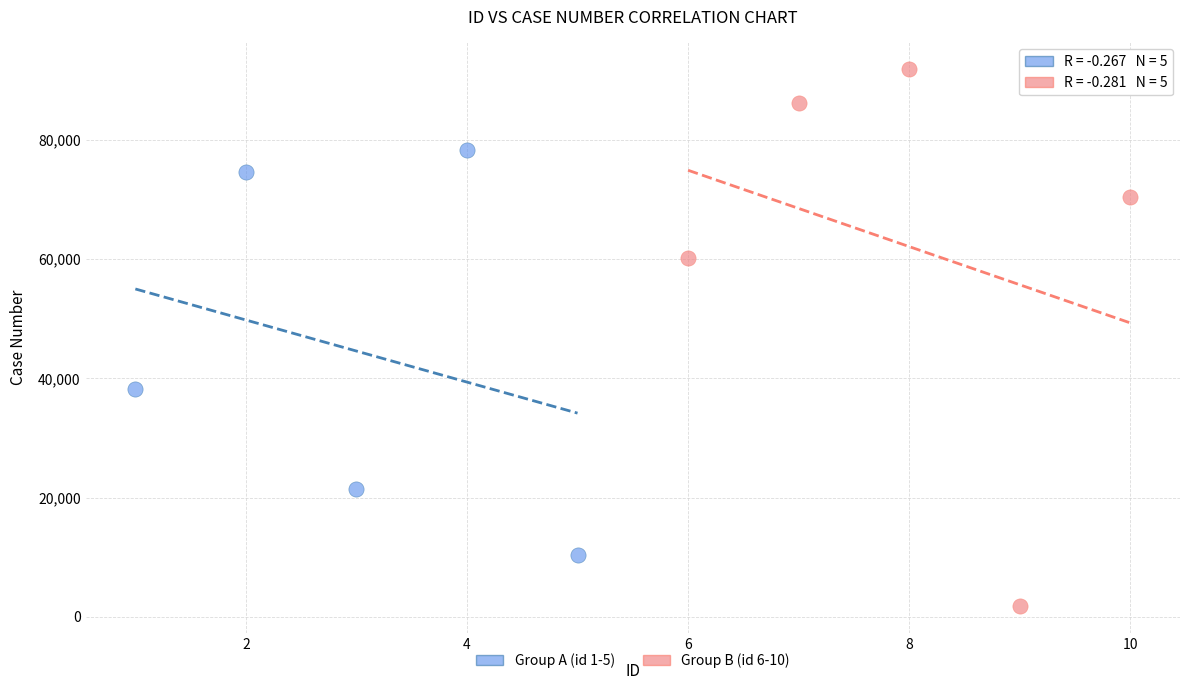

What are all the series names shown in the legend?

Group A (id 1-5), Group B (id 6-10)